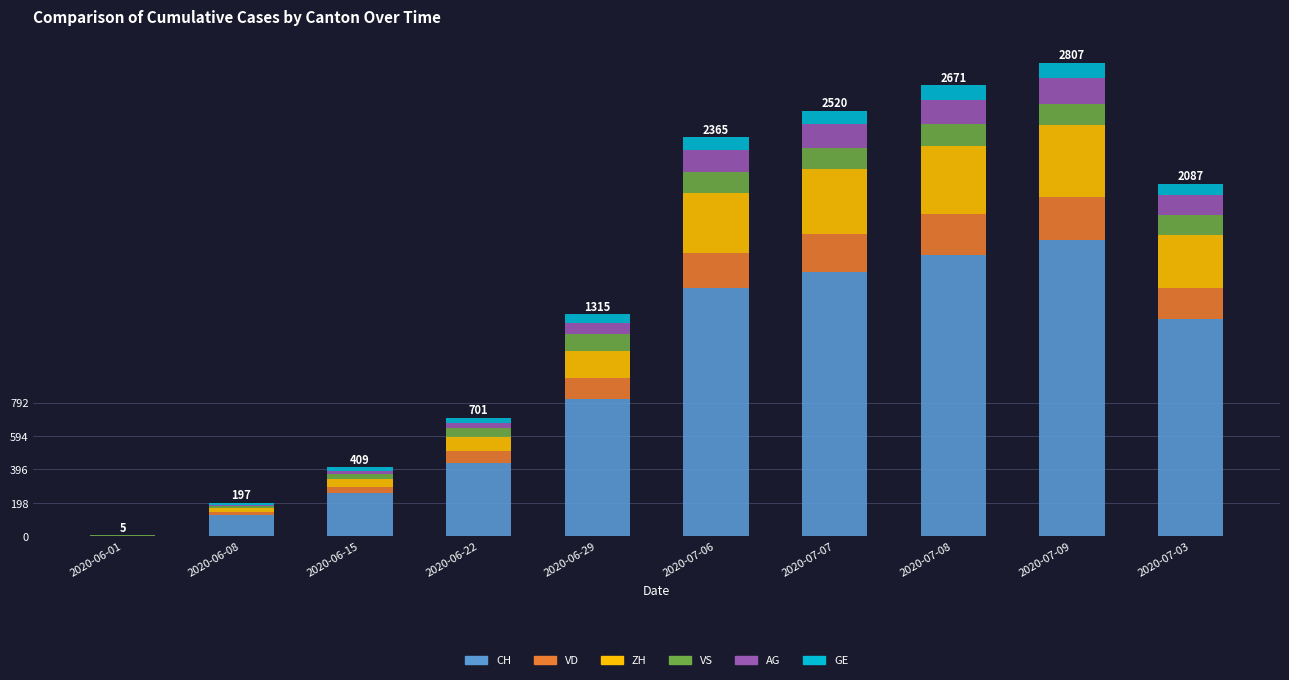

Are the bars grouped side by side (vs. stacked)?

No